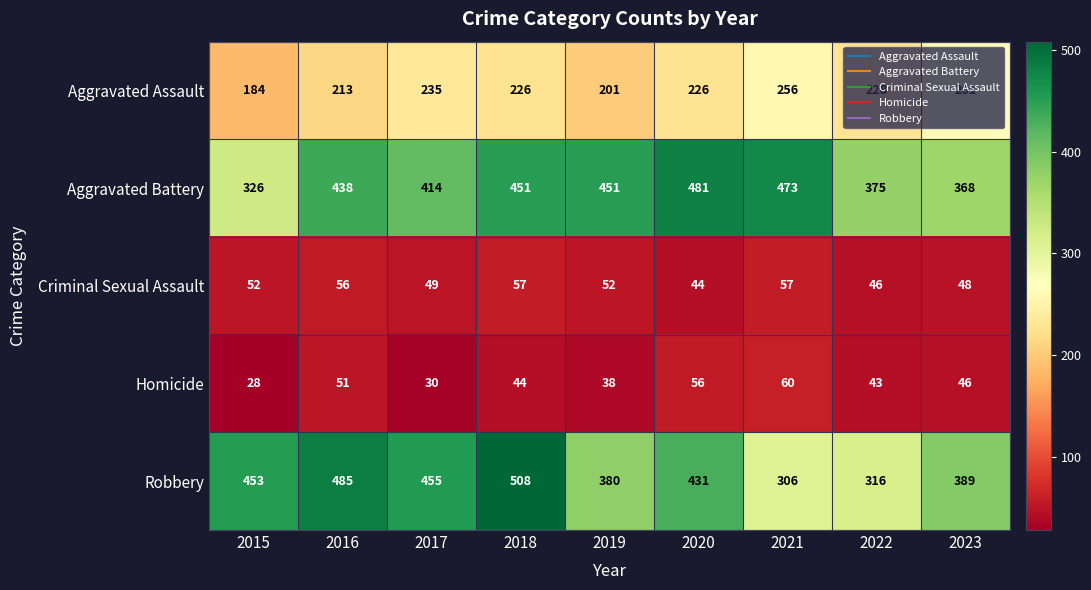

How many distinct data groups are displayed?

5